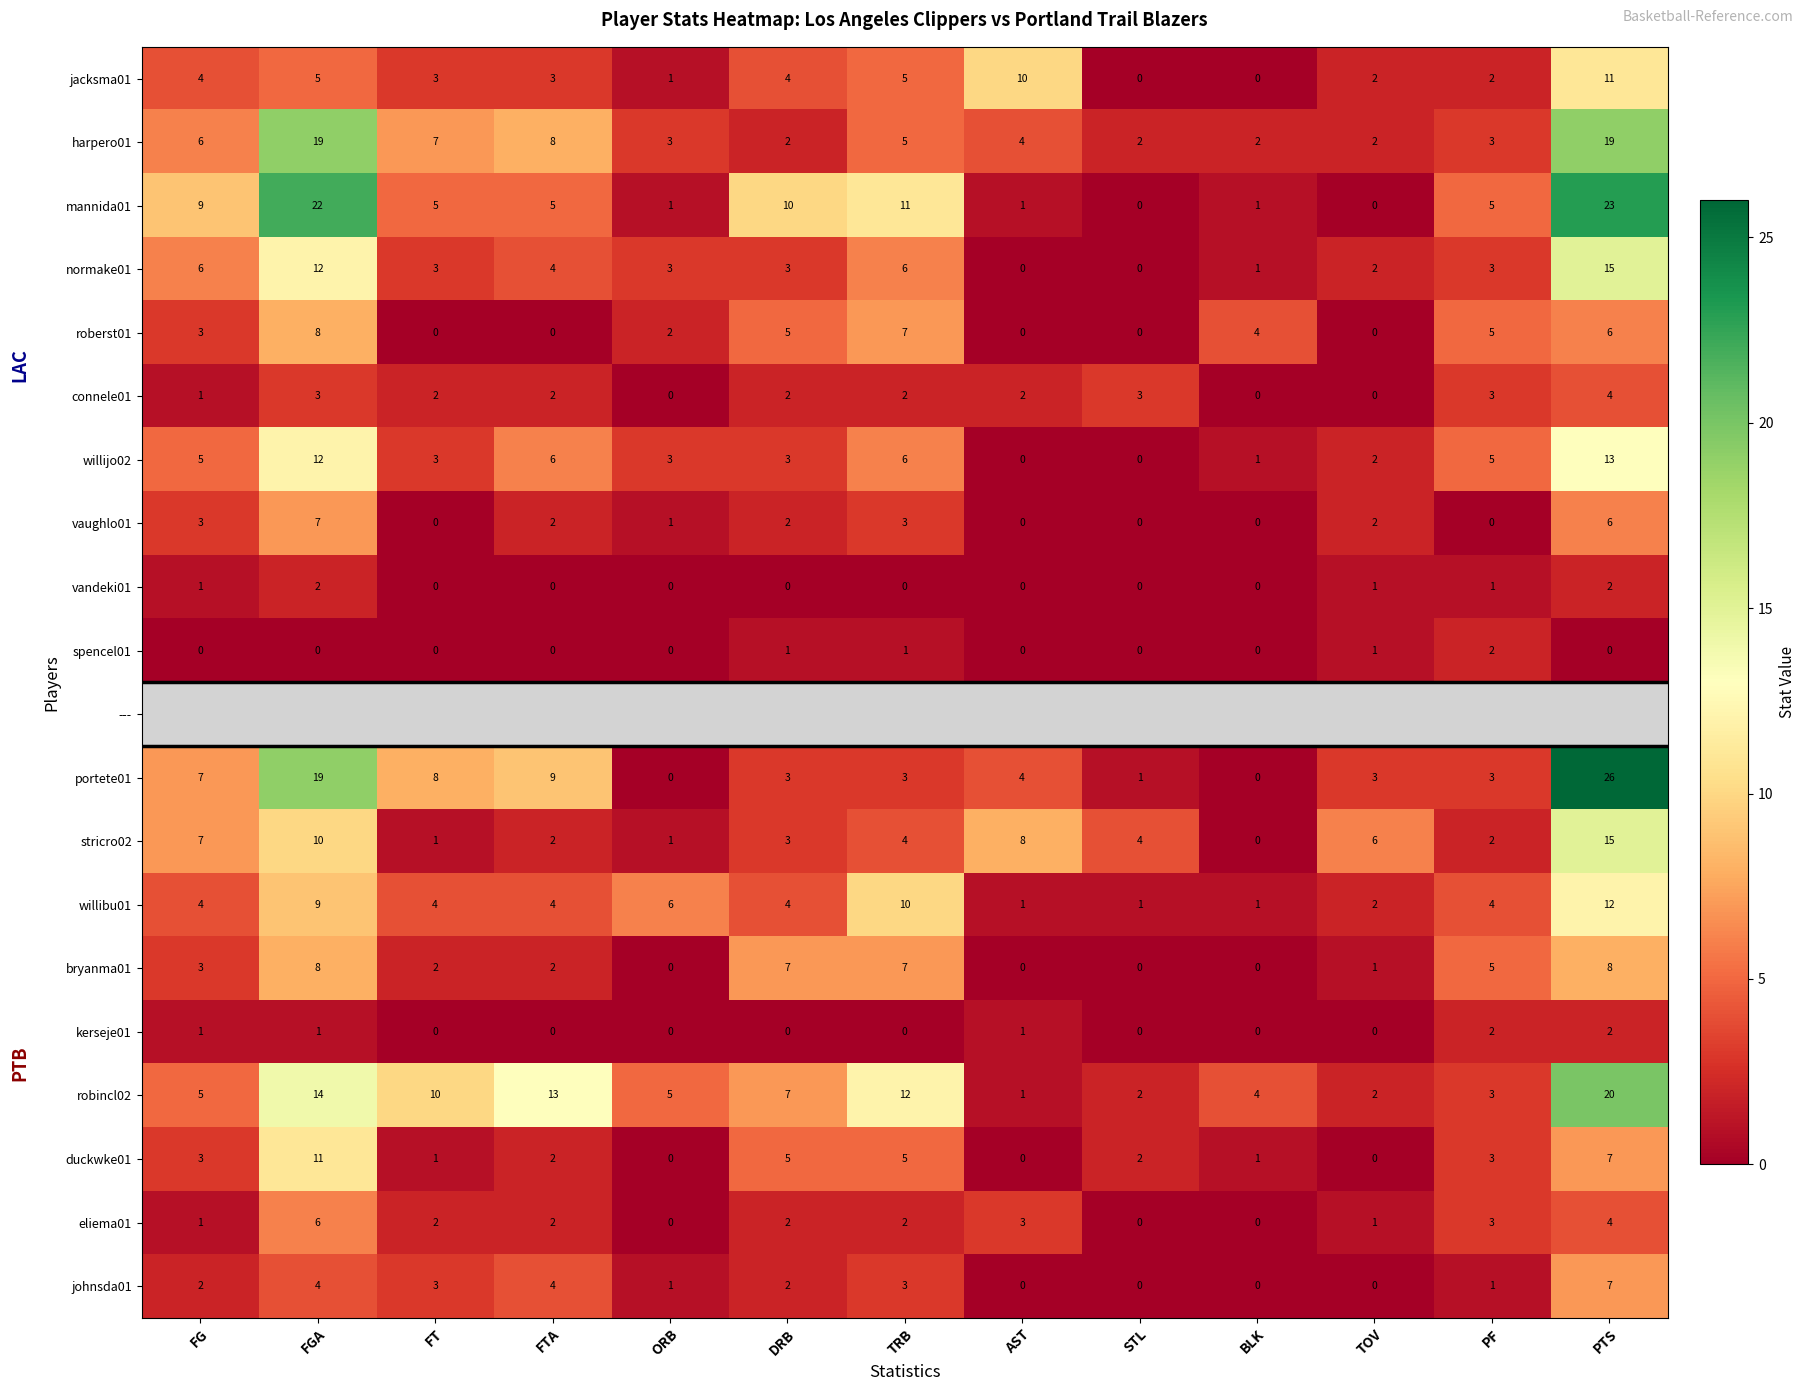

What is the difference between the maximum and minimum values in the johnsda01 series?

7